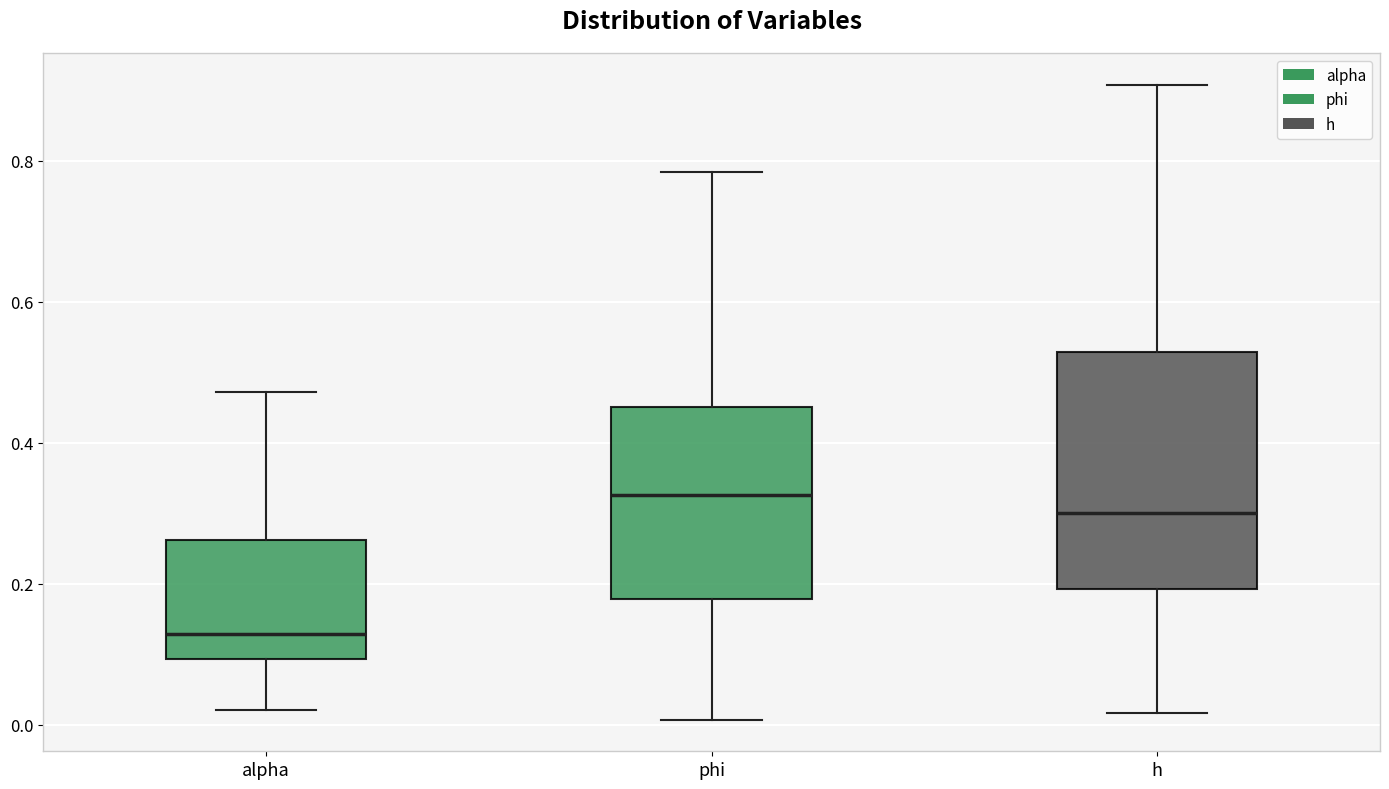

Which box has the highest median line?

phi